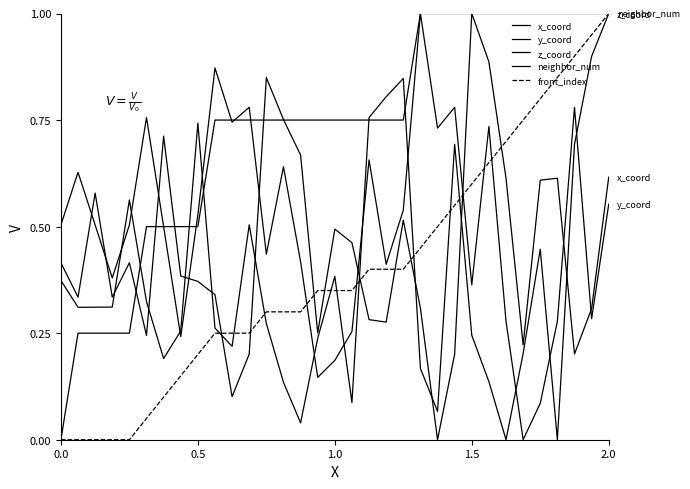

How many x_coord values are between 0 and 1?

33